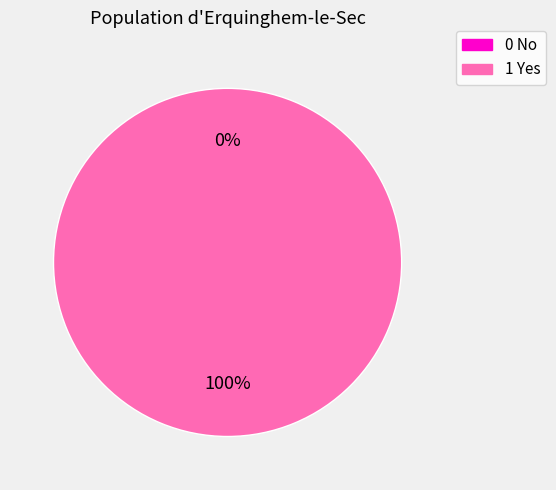

Which slice represents more than half of the pie?

1 Yes